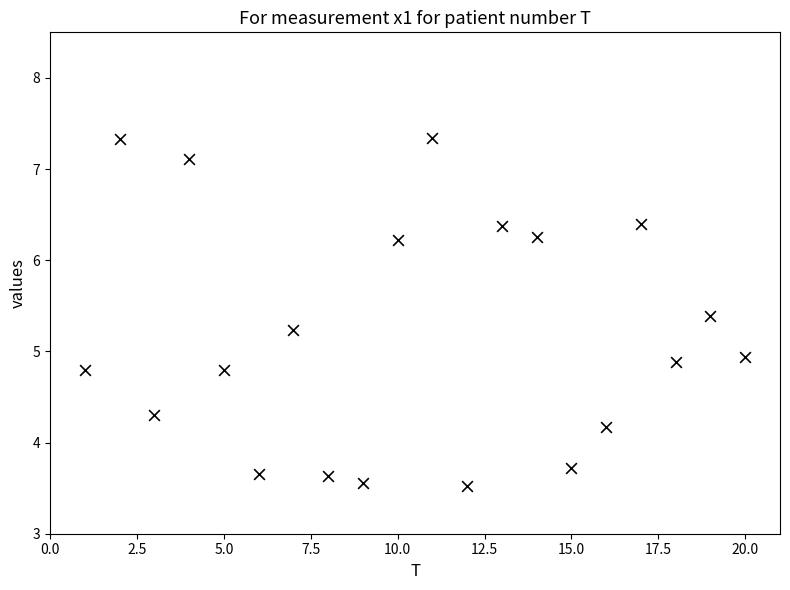

What is the range of Y values (max minus min)?

3.8